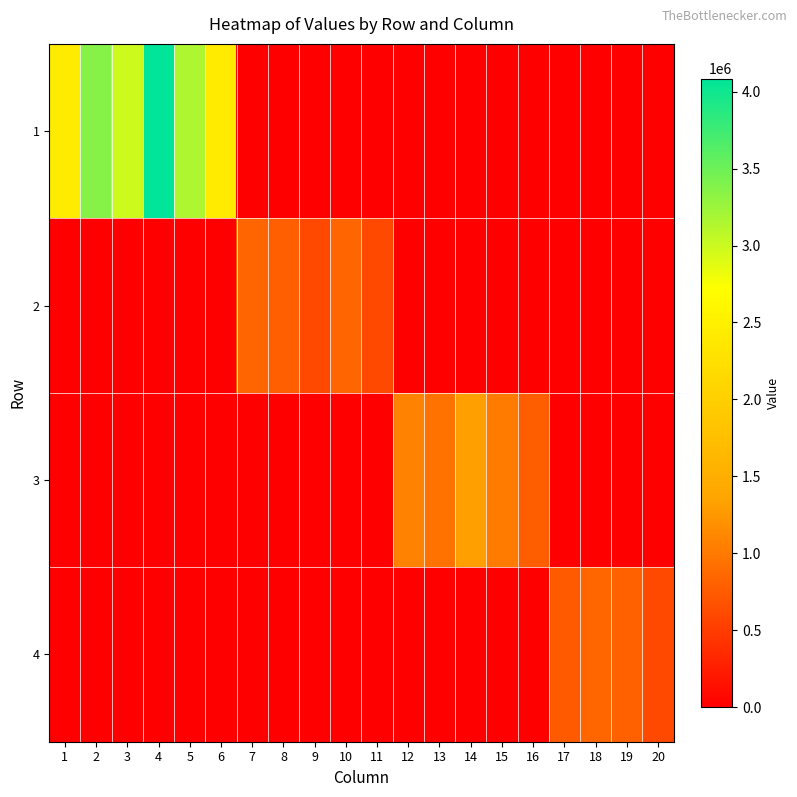

Reading left to right, extract all data points from this chart.

1: 1=2422342.0	2=3361214.0	3=2986643.0	4=4085710.0	5=3153499.9	6=2422342.0	7=0.0	8=0.0	9=0.0	10=0.0	11=0.0	12=0.0	13=0.0	14=0.0	15=0.0	16=0.0	17=0.0	18=0.0	19=0.0	20=0.0
2: 1=0.0	2=0.0	3=0.0	4=0.0	5=0.0	6=0.0	7=834664.0	8=785107.0	9=601525.0	10=834664.0	11=601525.0	12=0.0	13=0.0	14=0.0	15=0.0	16=0.0	17=0.0	18=0.0	19=0.0	20=0.0
3: 1=0.0	2=0.0	3=0.0	4=0.0	5=0.0	6=0.0	7=0.0	8=0.0	9=0.0	10=0.0	11=0.0	12=1084704.0	13=949106.8	14=1318519.0	15=1020295.0	16=781723.0	17=0.0	18=0.0	19=0.0	20=0.0
4: 1=0.0	2=0.0	3=0.0	4=0.0	5=0.0	6=0.0	7=0.0	8=0.0	9=0.0	10=0.0	11=0.0	12=0.0	13=0.0	14=0.0	15=0.0	16=0.0	17=743913.9	18=844007.0	19=793886.0	20=608255.0